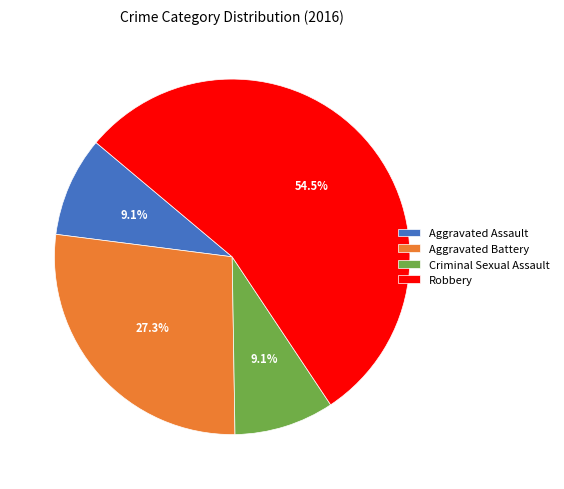

Which category has the biggest portion of the pie?

Robbery